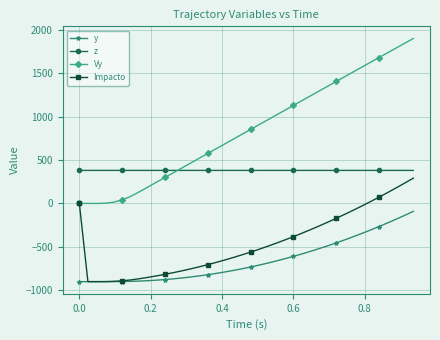

What is the value of the z point at the 31st from the left?

379.9